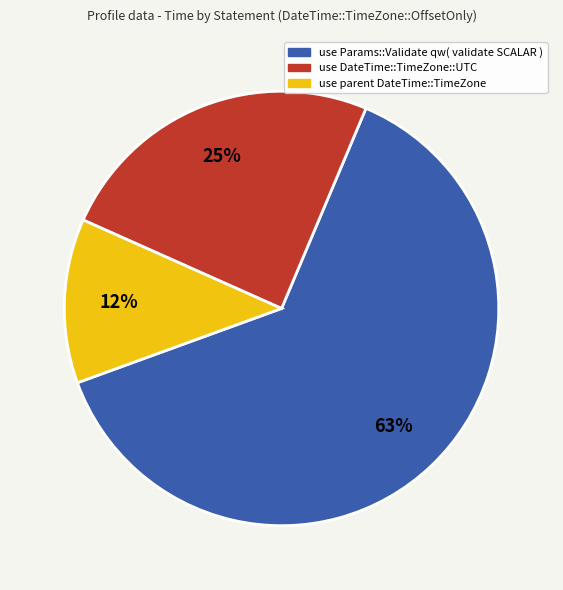

How many slices are in this pie chart?

3